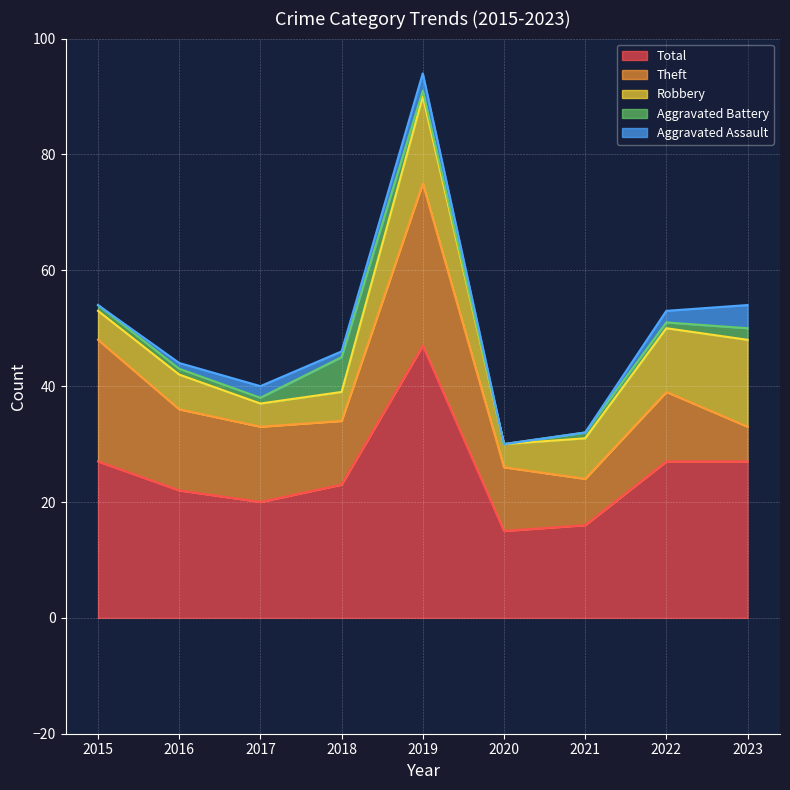

Which category has the highest value across all series?

2019